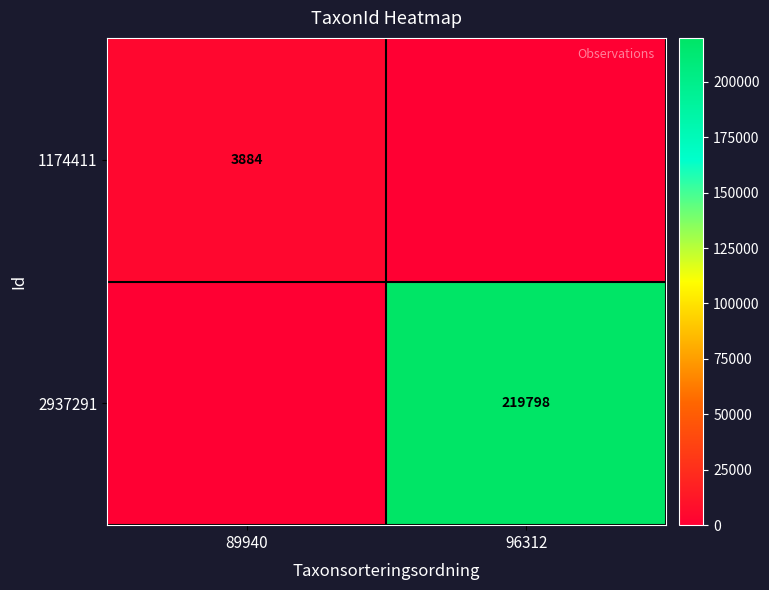

The 1174411 series shows 3884 at 89940. True or false?

True